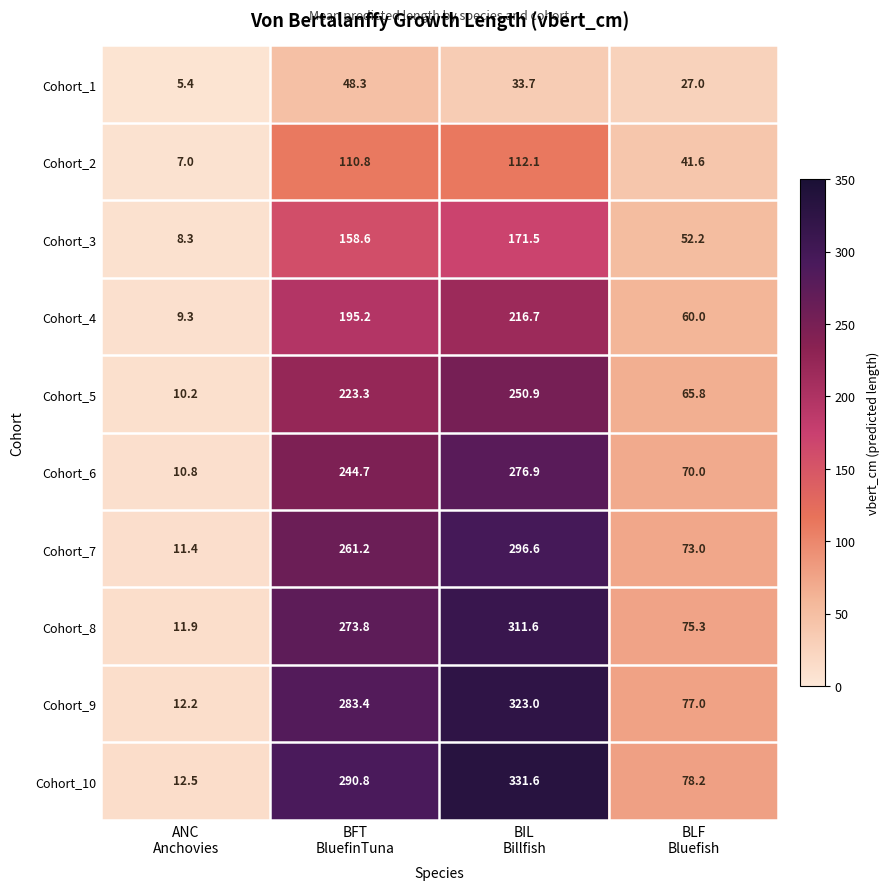

How many categories are shown in the chart?

4